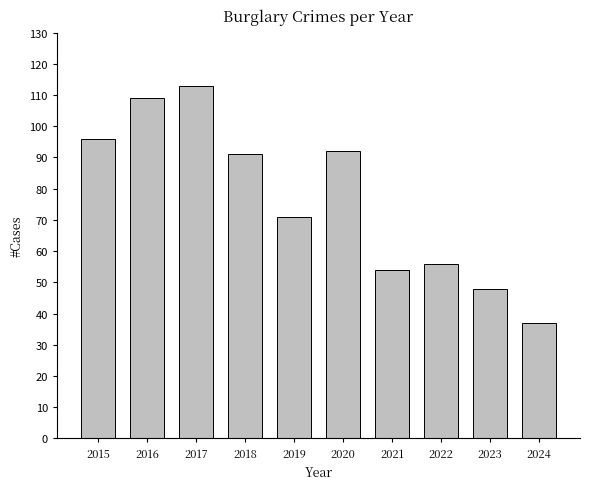

What is the value of the 8th bar from the left?

56